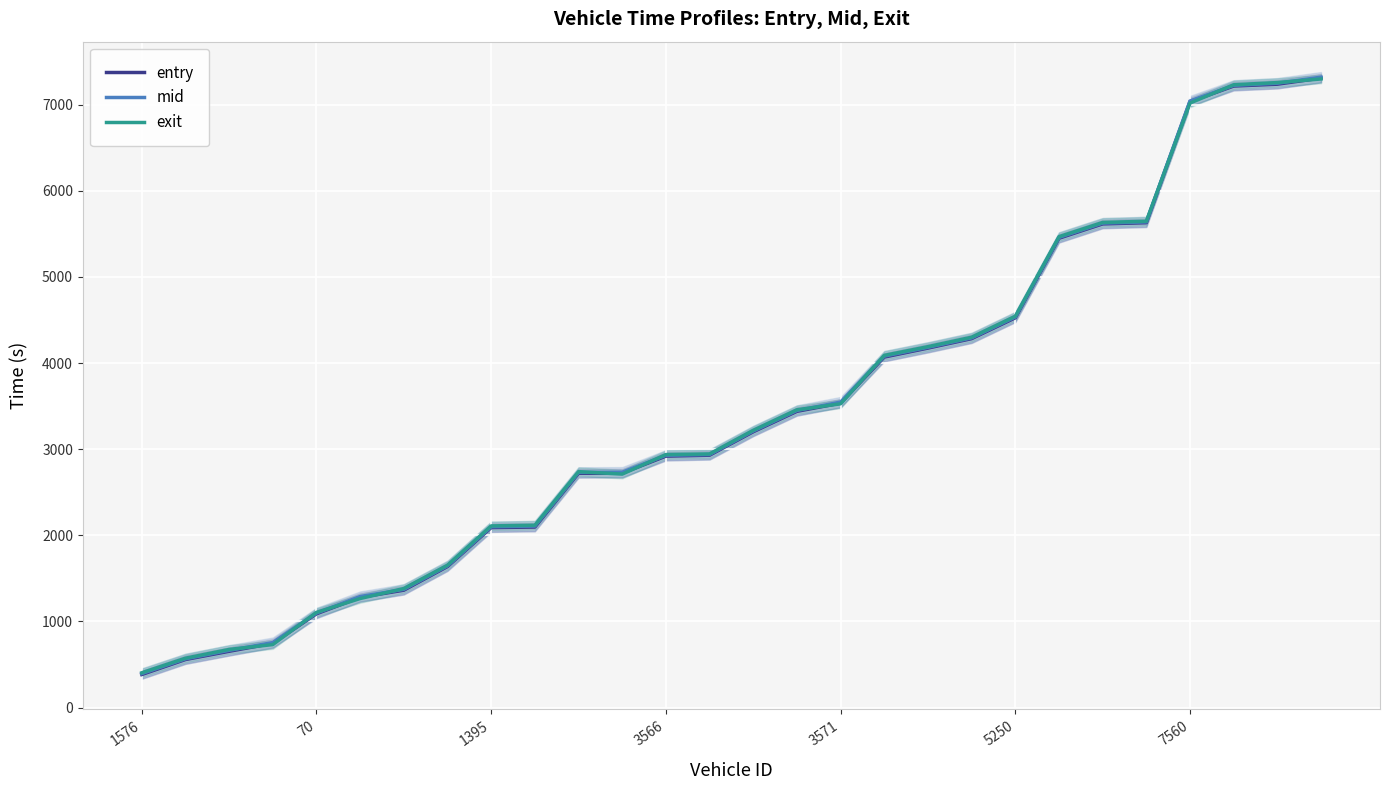

What is the maximum value for entry?

7310.2